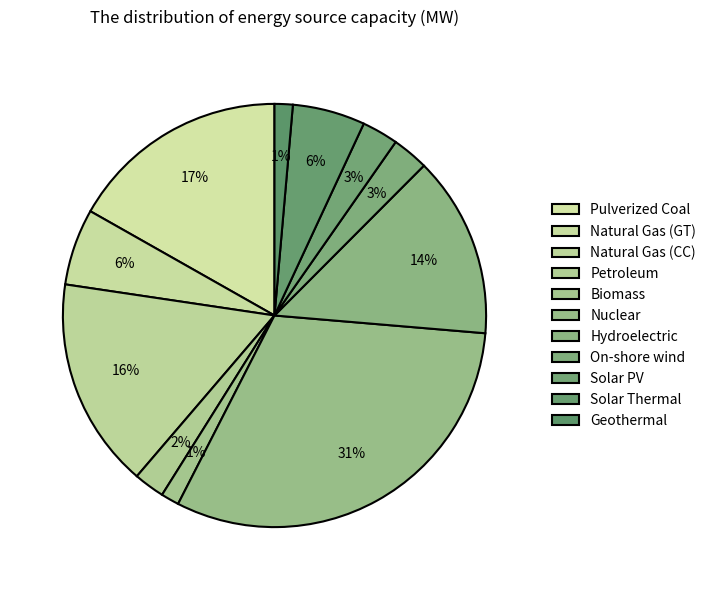

How many segments does this pie chart have?

11